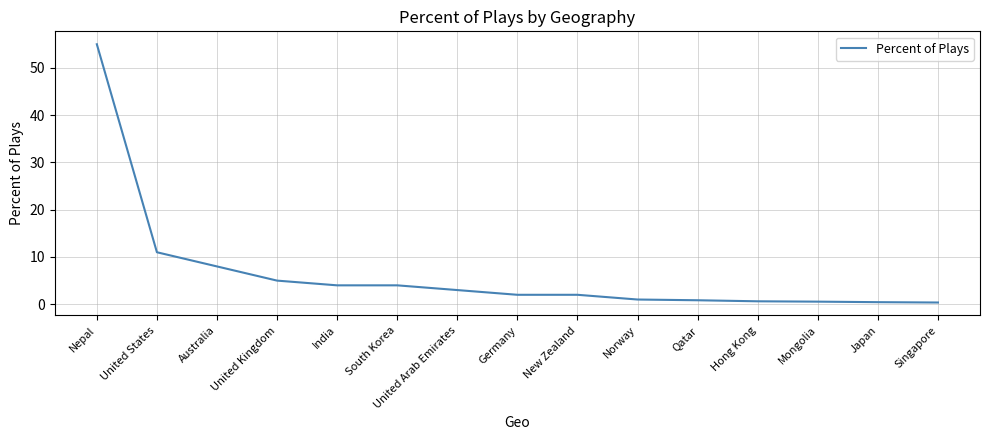

The chart shows a value of 3.0 at United Arab Emirates. True or false?

True